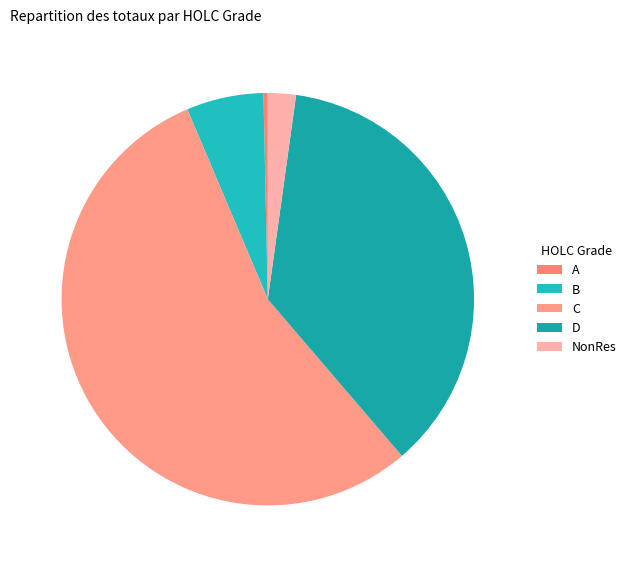

How many segments does this pie chart have?

5